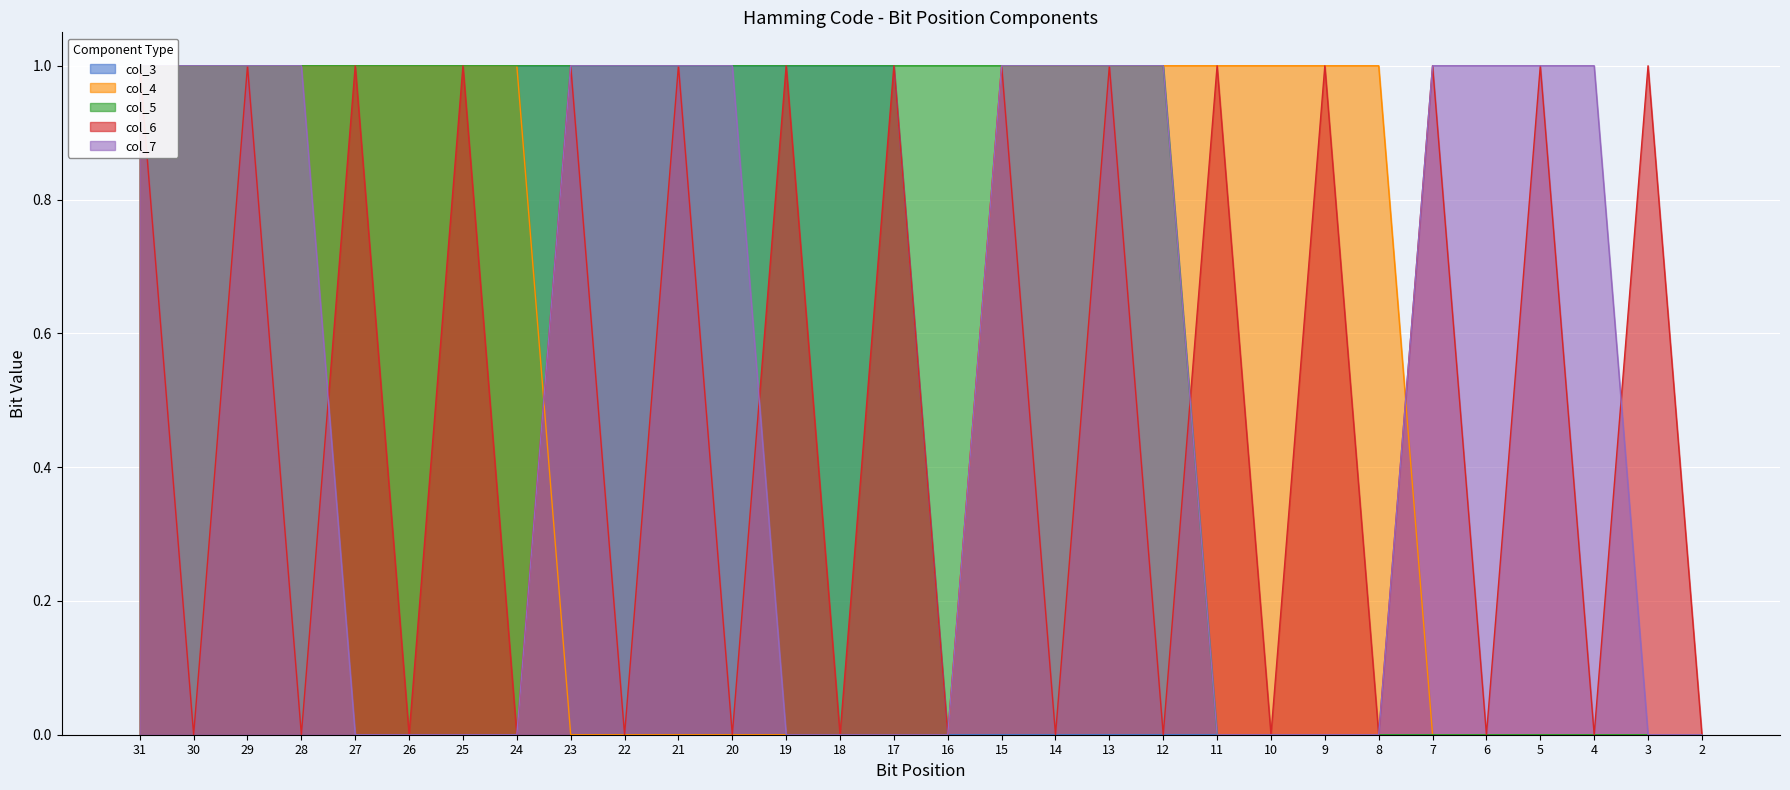

At which label is col_6 closest to 0?

30